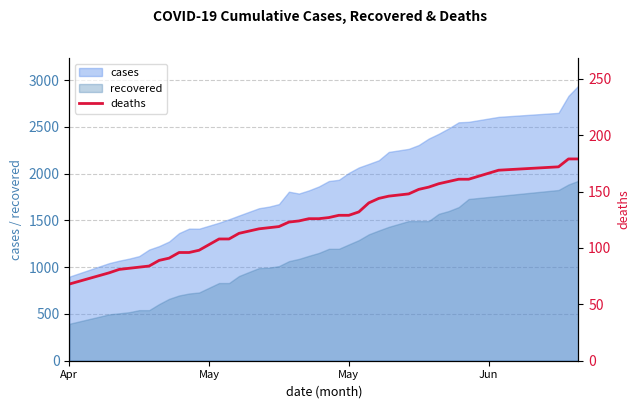

True or false: recovered and cases intersect in this chart.

False